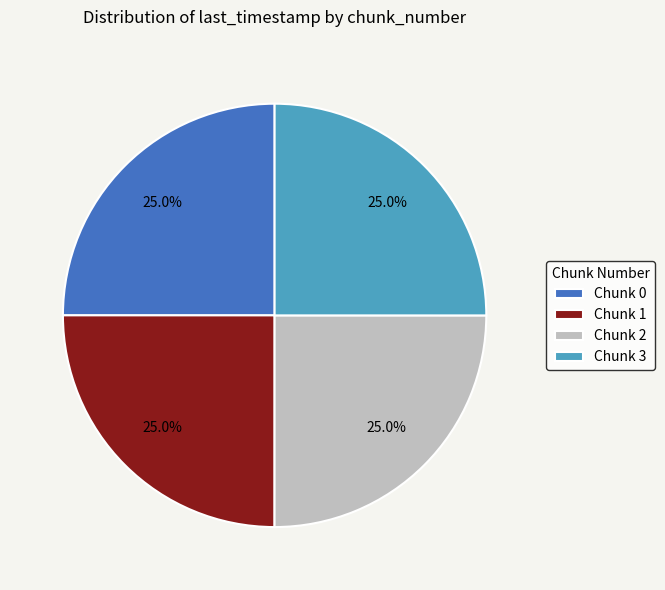

True or false: Chunk 2 accounts for 31% of the total.

False